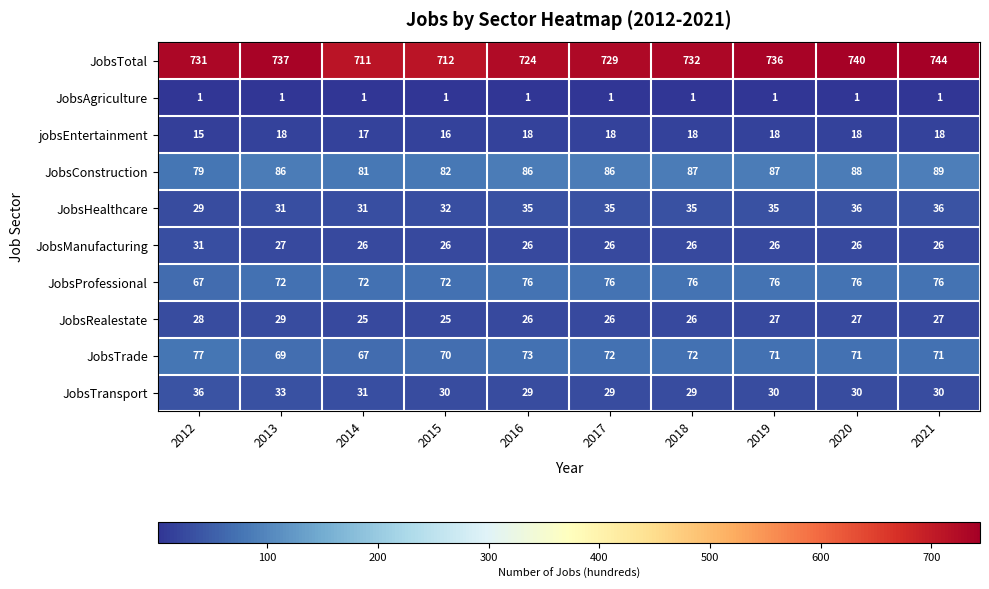

Which series has the largest range (max minus min)?

JobsTotal